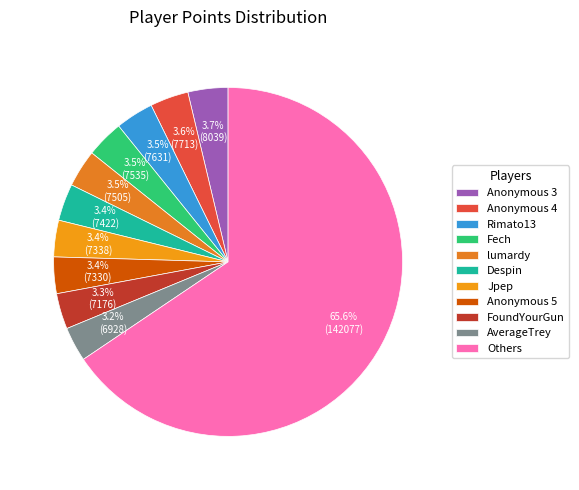

How many segments does this pie chart have?

11